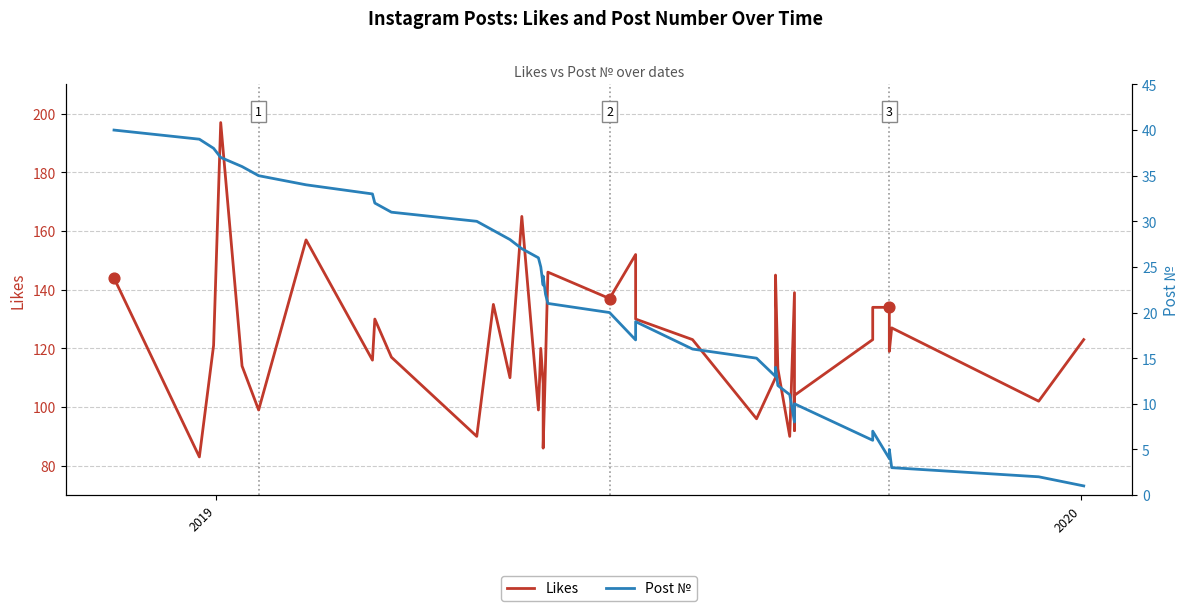

Is the value of Post № at 9 greater than the value of Likes at 26?

No